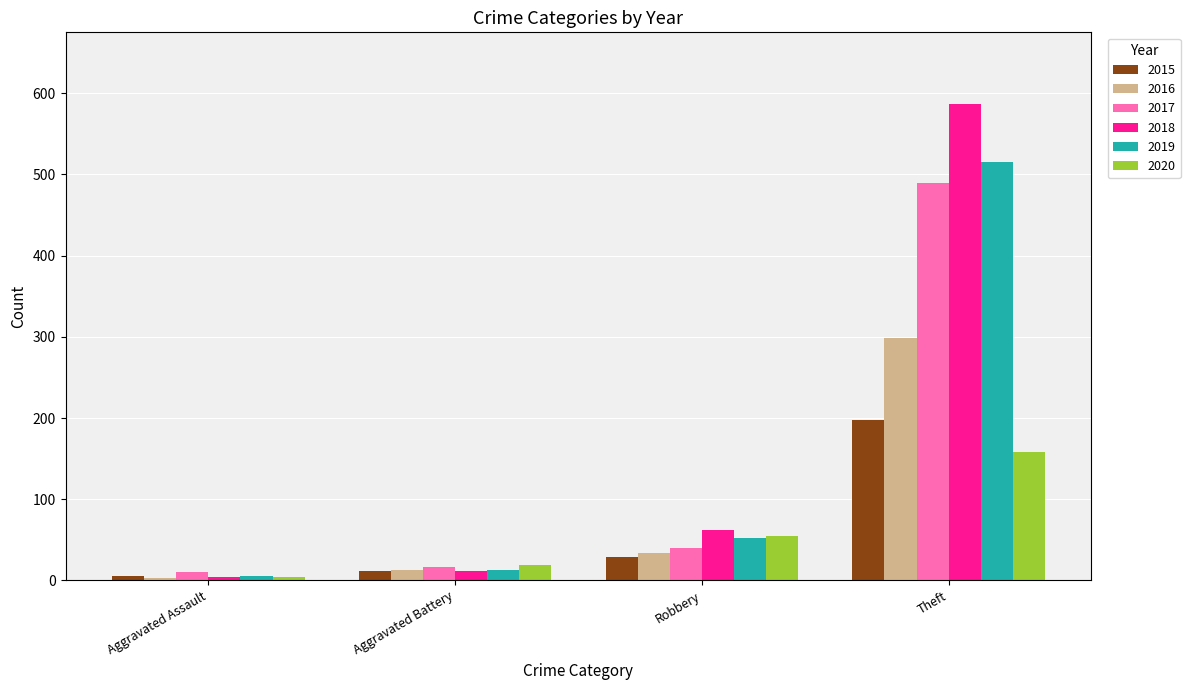

True or false: 2020 has a value of 19 at Aggravated Battery.

True